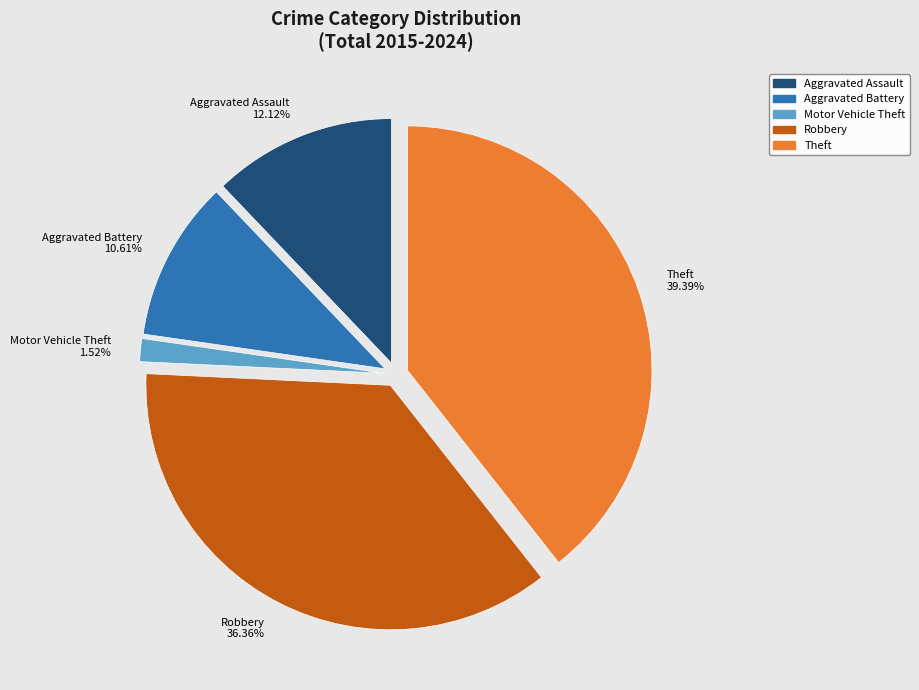

Does Motor Vehicle Theft account for over 50% of the chart?

No